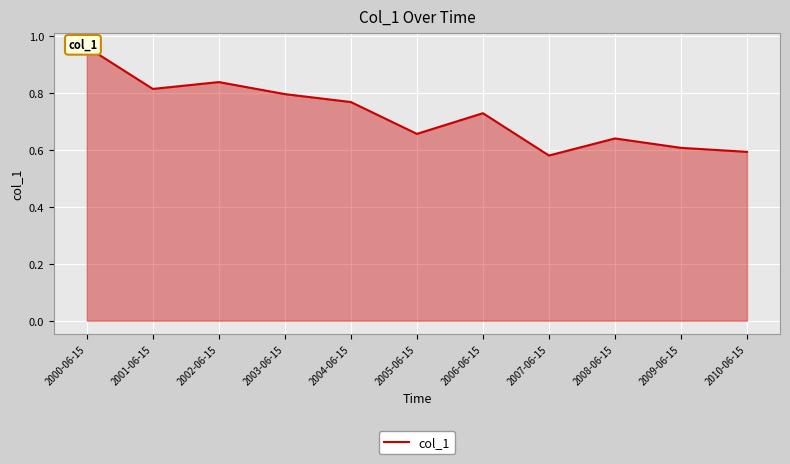

How many distinct data groups are displayed?

1